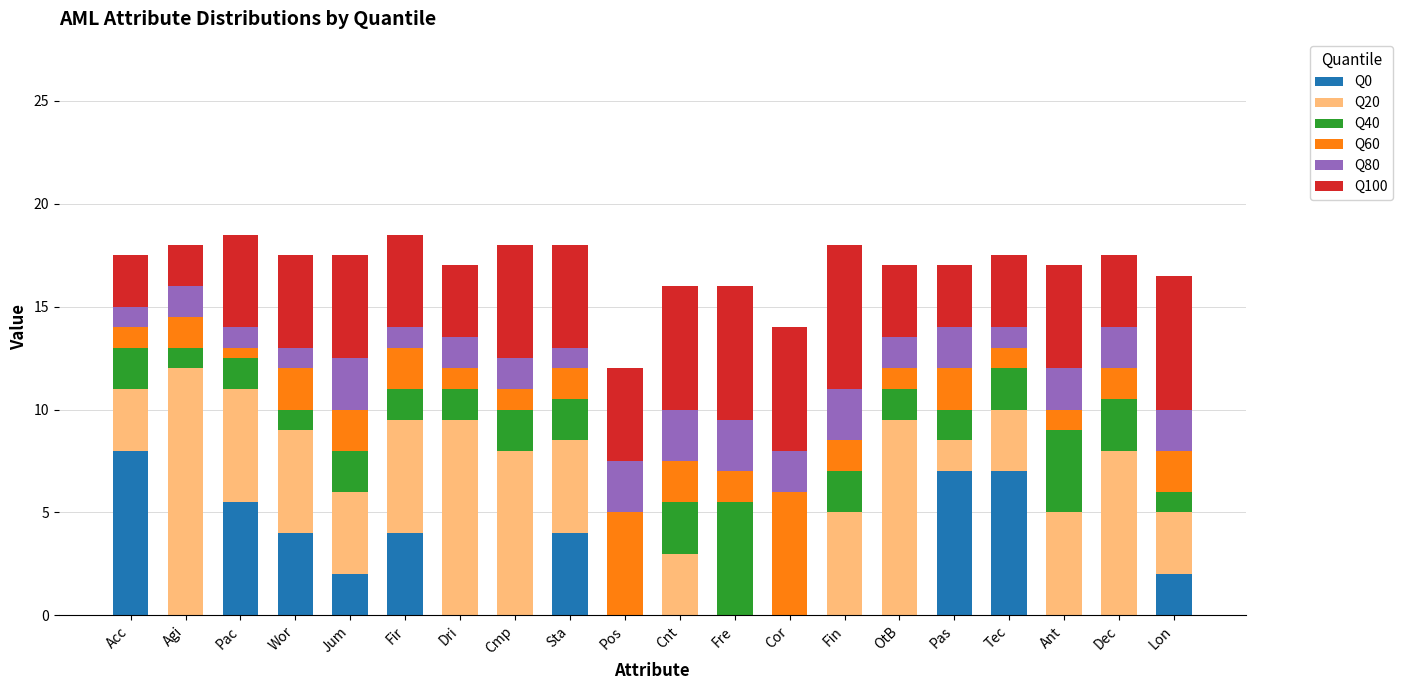

What is the maximum value for Q0?

8.0